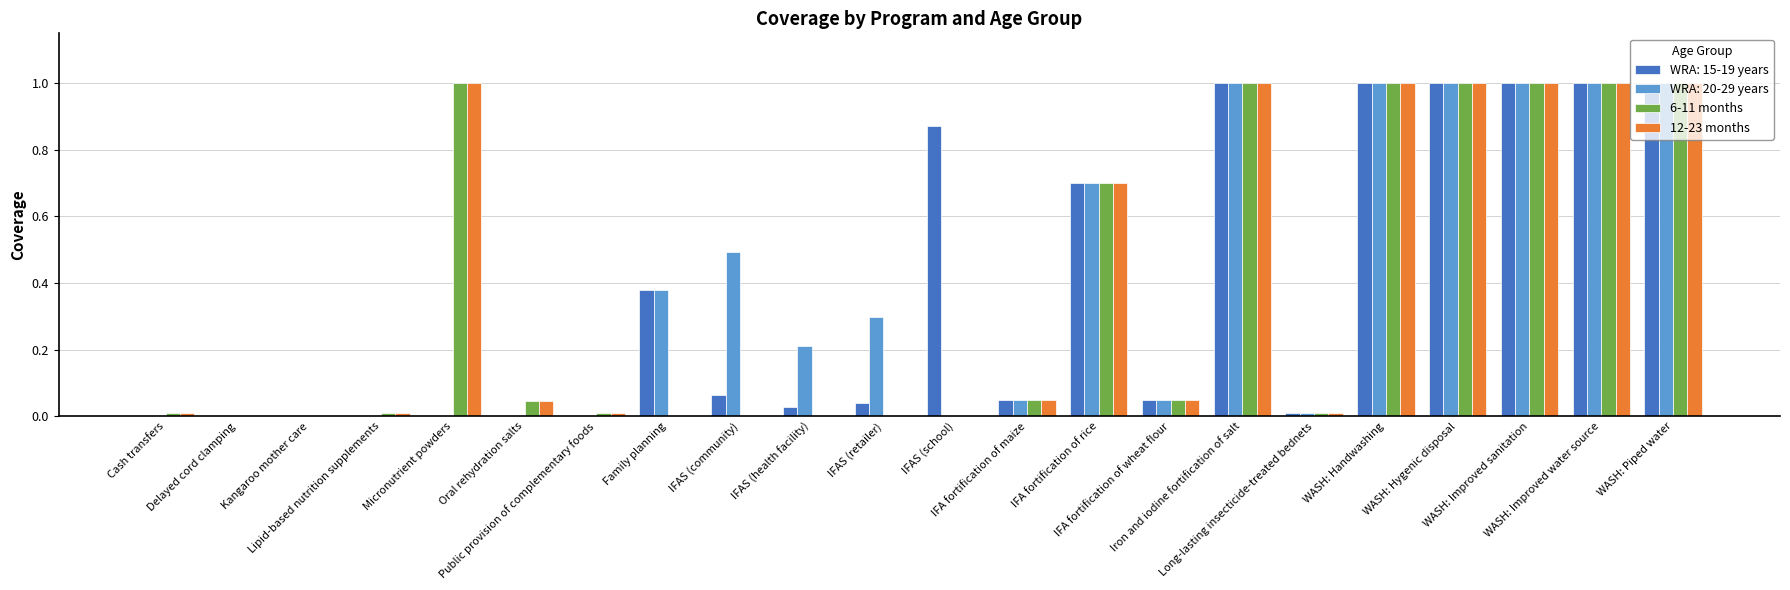

How many distinct data groups are displayed?

4